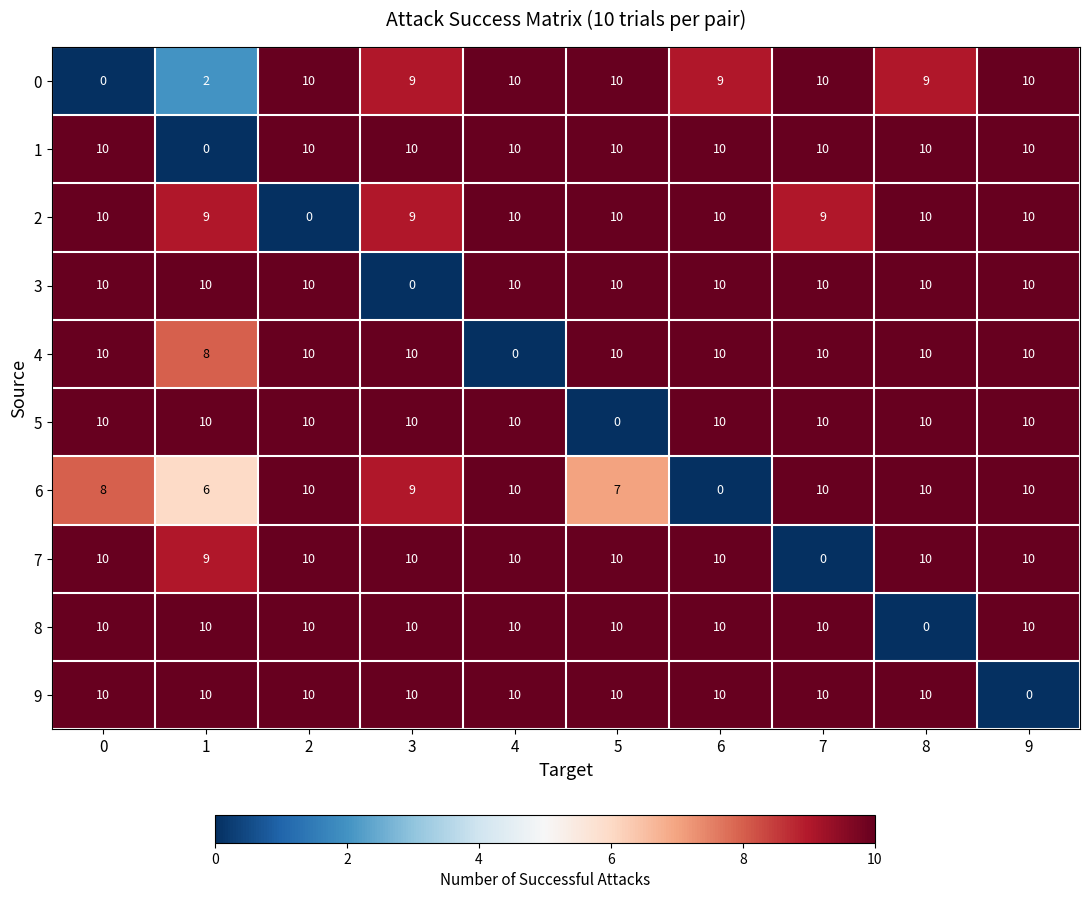

What is the difference between the highest and lowest values at 8?

10